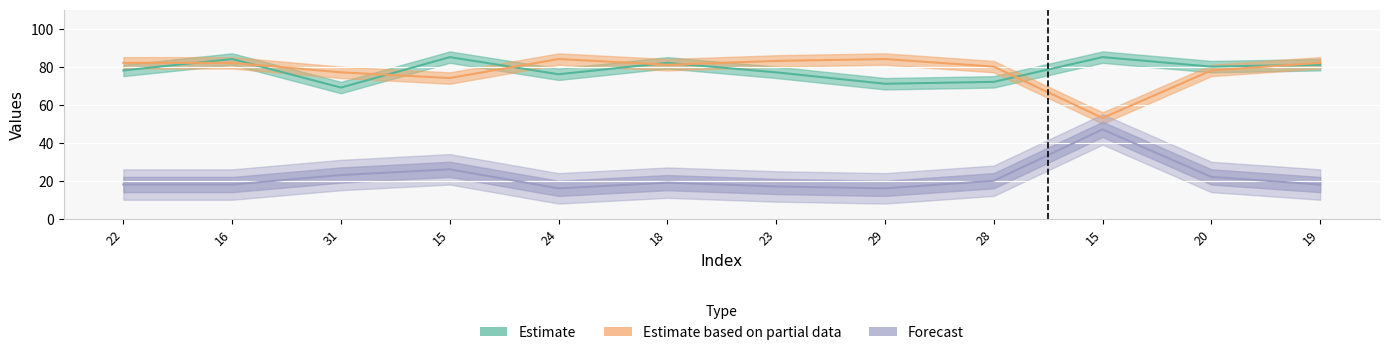

Which label corresponds to the smallest value in the chart?

24